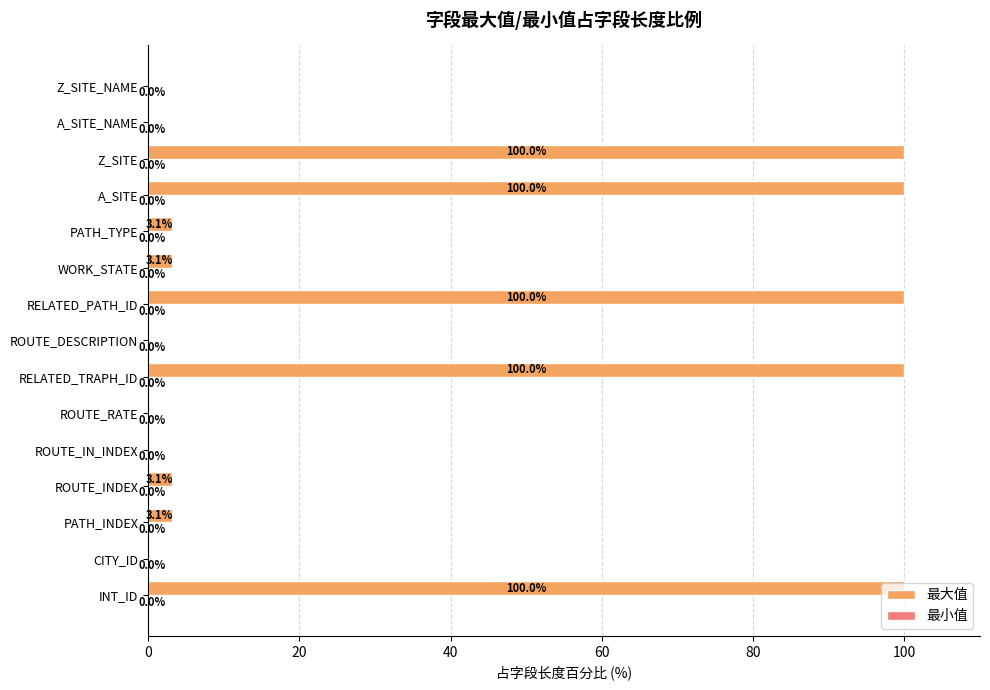

The value at ROUTE_RATE is 63.4. True or false?

False